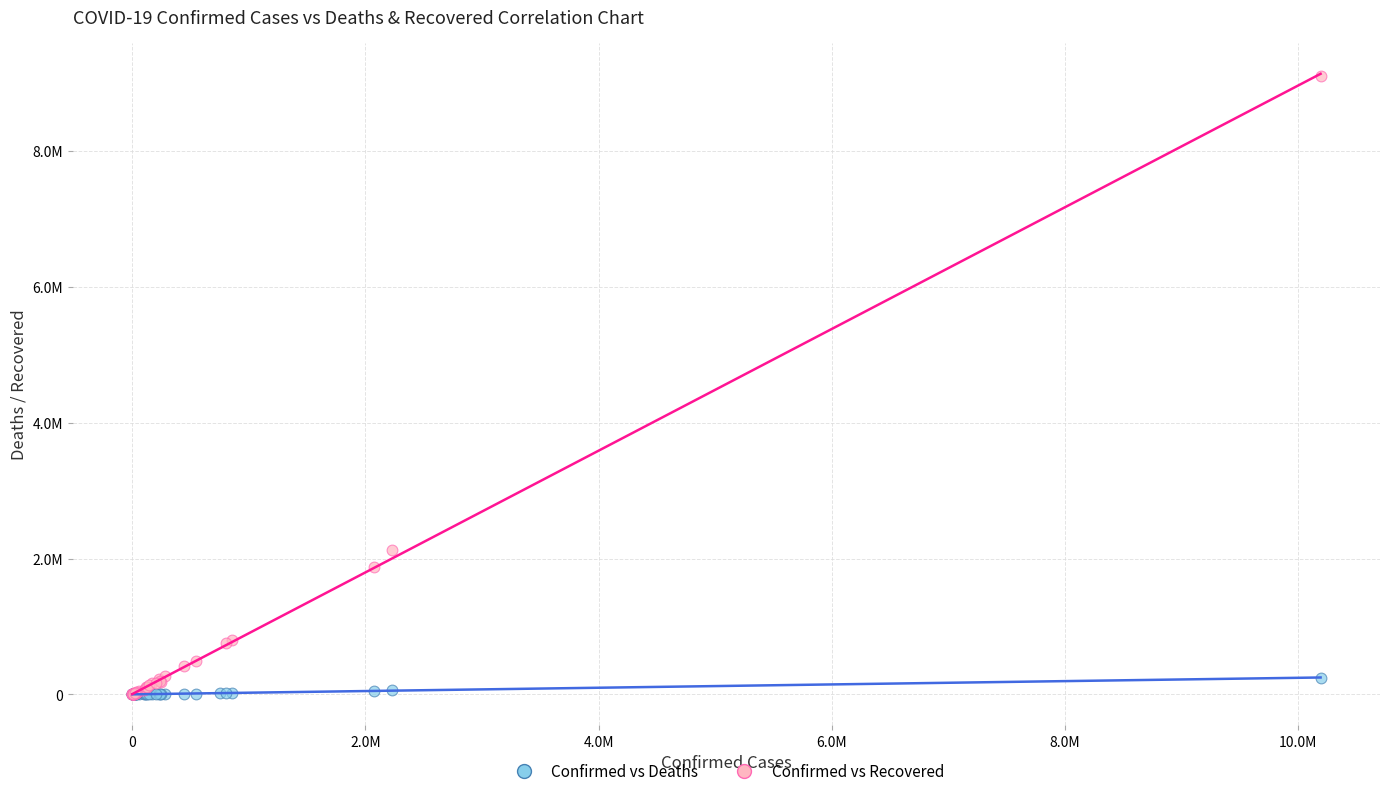

What are all the series names shown in the legend?

Confirmed vs Deaths, Confirmed vs Recovered